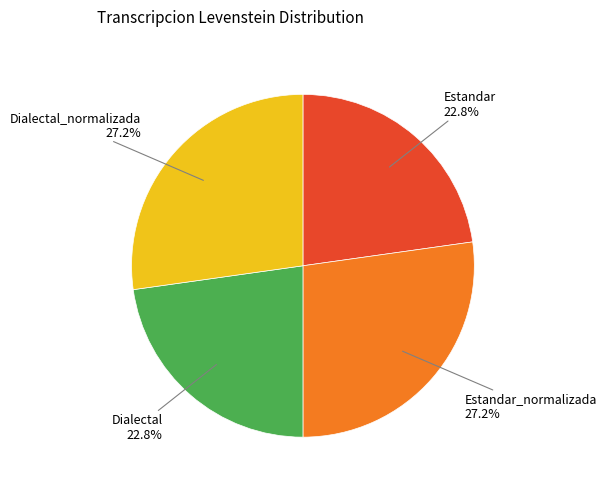

Approximately how many times larger is the value at Dialectal_normalizada compared to Dialectal?

1.2